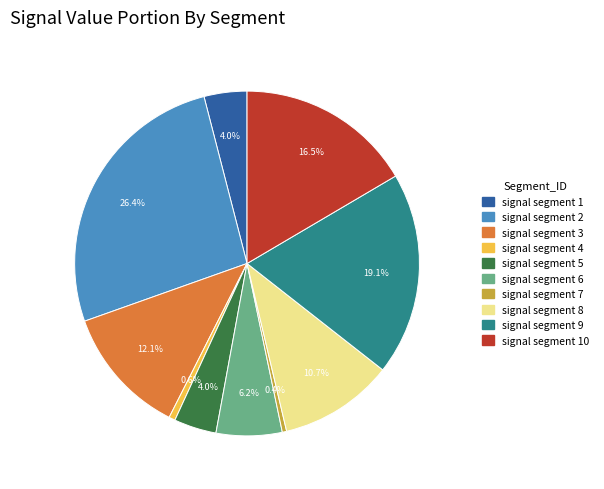

To the nearest percent, what percentage of the pie is signal segment 3?

12%